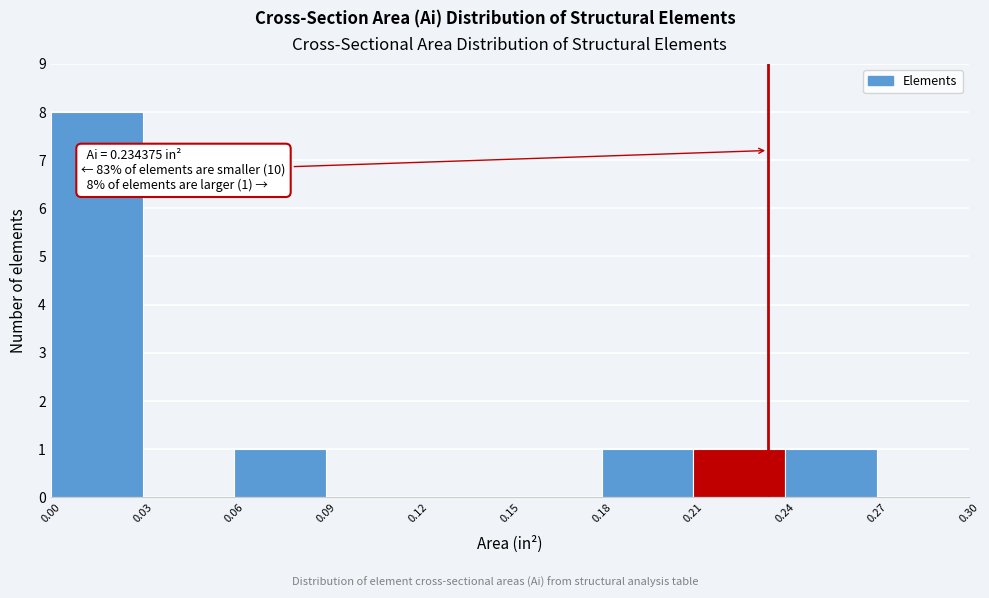

Which range on the x-axis has the tallest bar?

0.00 to 0.03